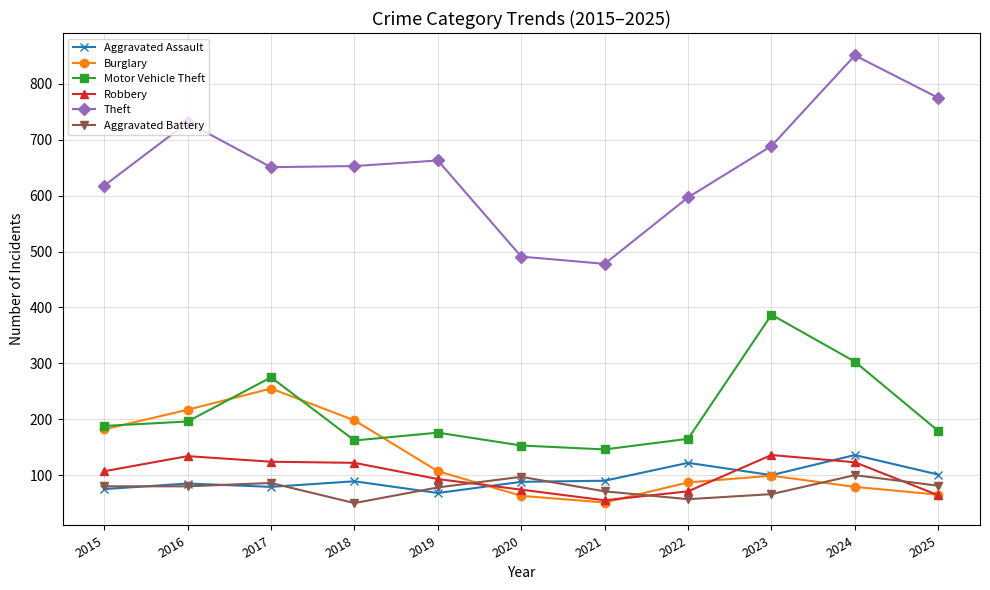

True or false: Theft and Motor Vehicle Theft cross at least once.

False